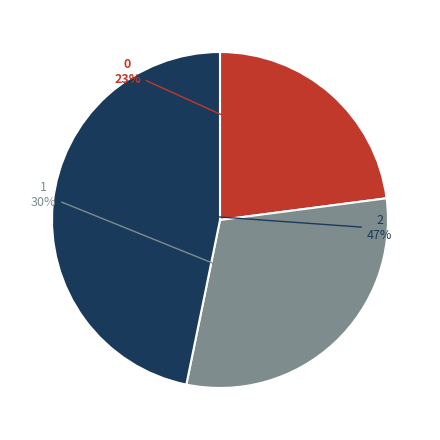

True or false: 1 accounts for 30% of the total.

True